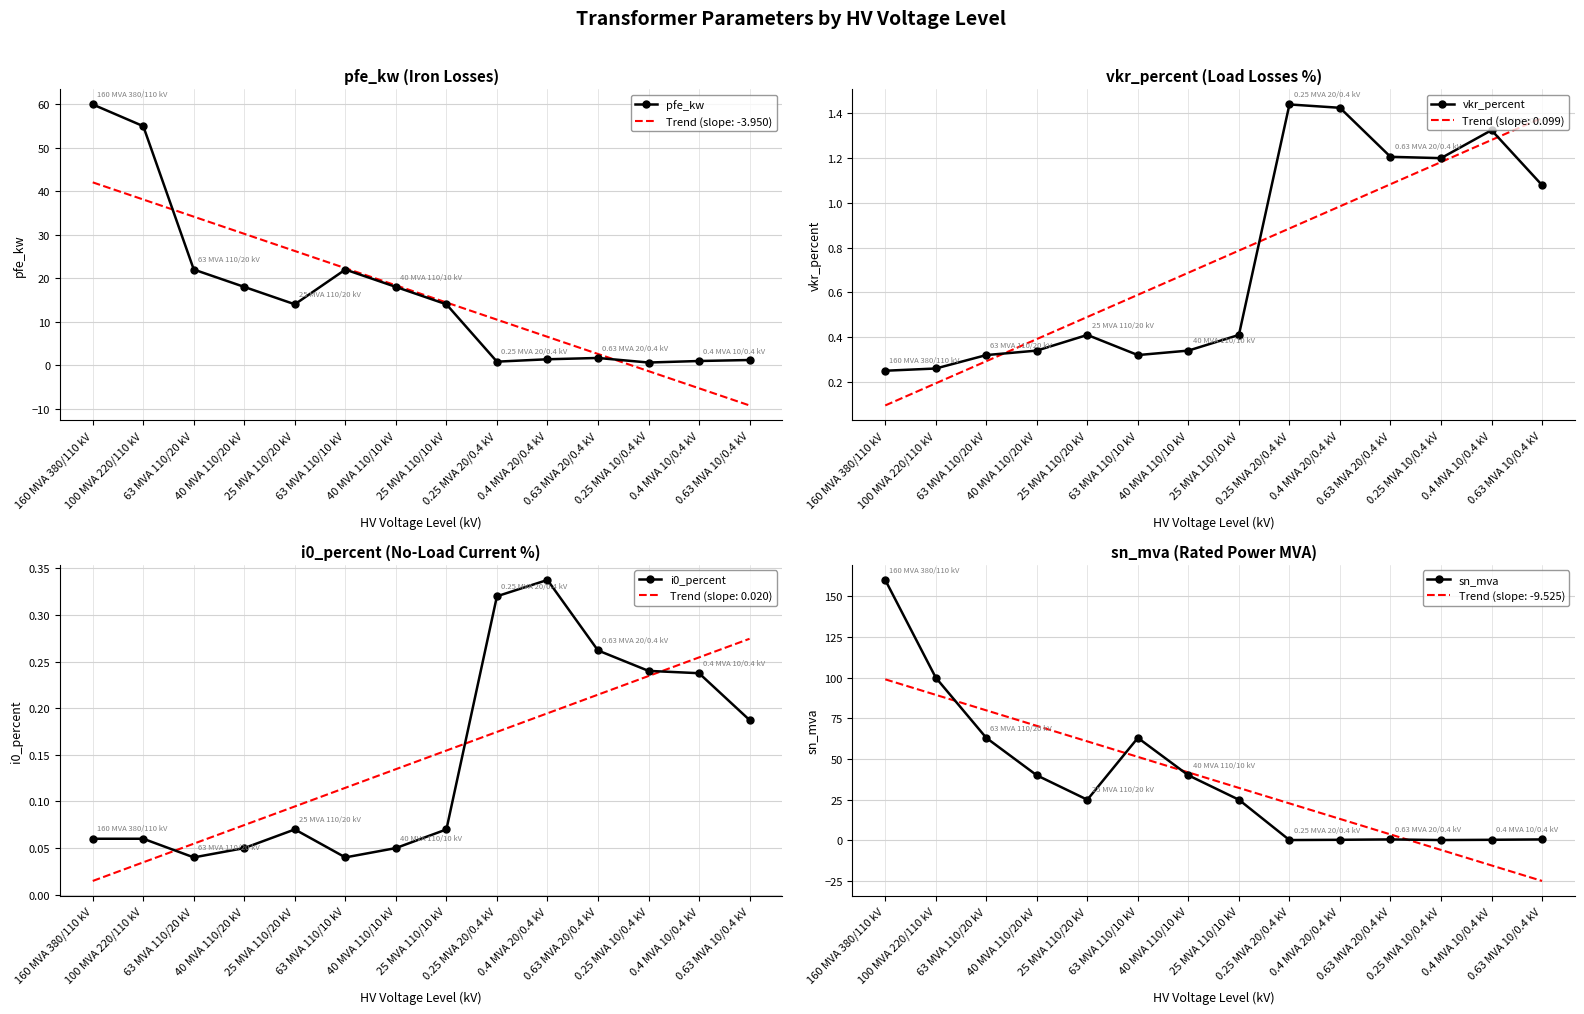

How many interior local valleys does the sn_mva series have?

3